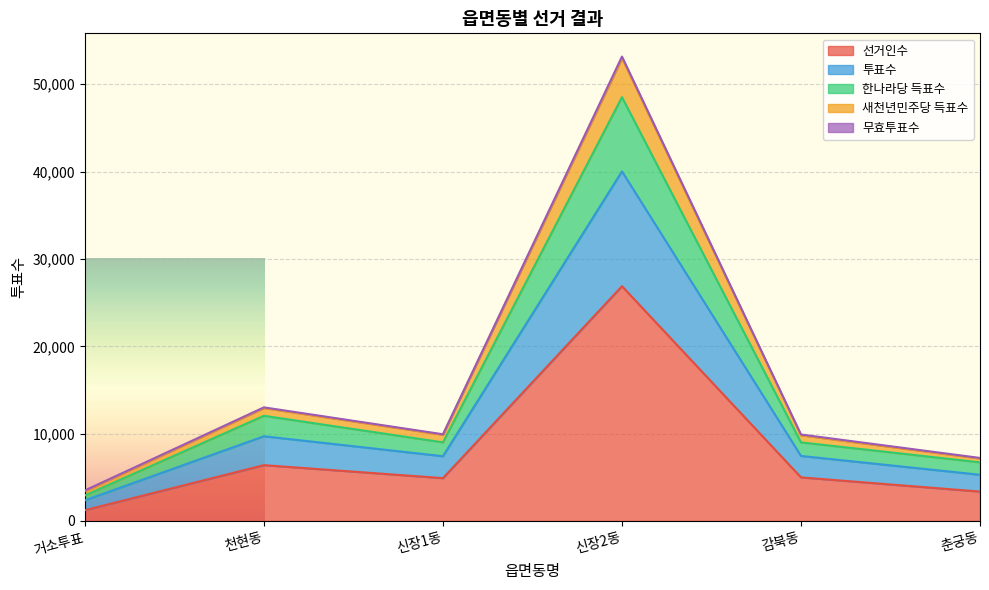

Is it true that 무효투표수 equals 4197 at 신장1동?

False